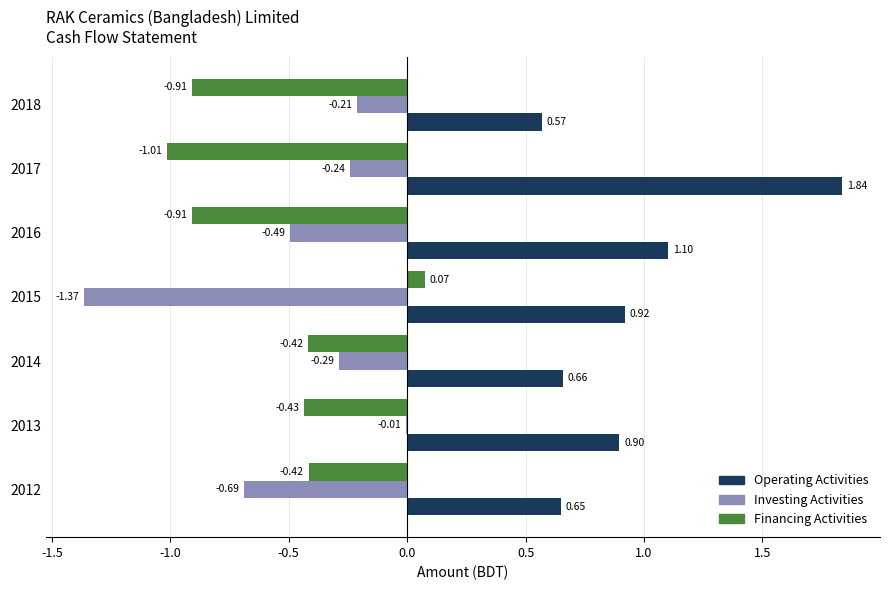

At which category is the sum across all series the highest?

2017